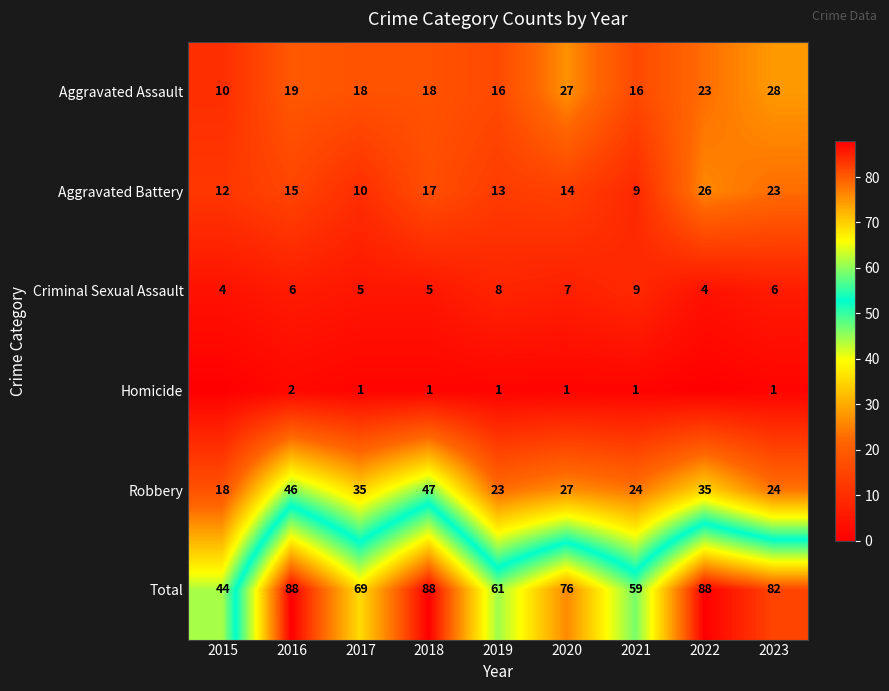

At which label does Robbery first exceed 27?

2016